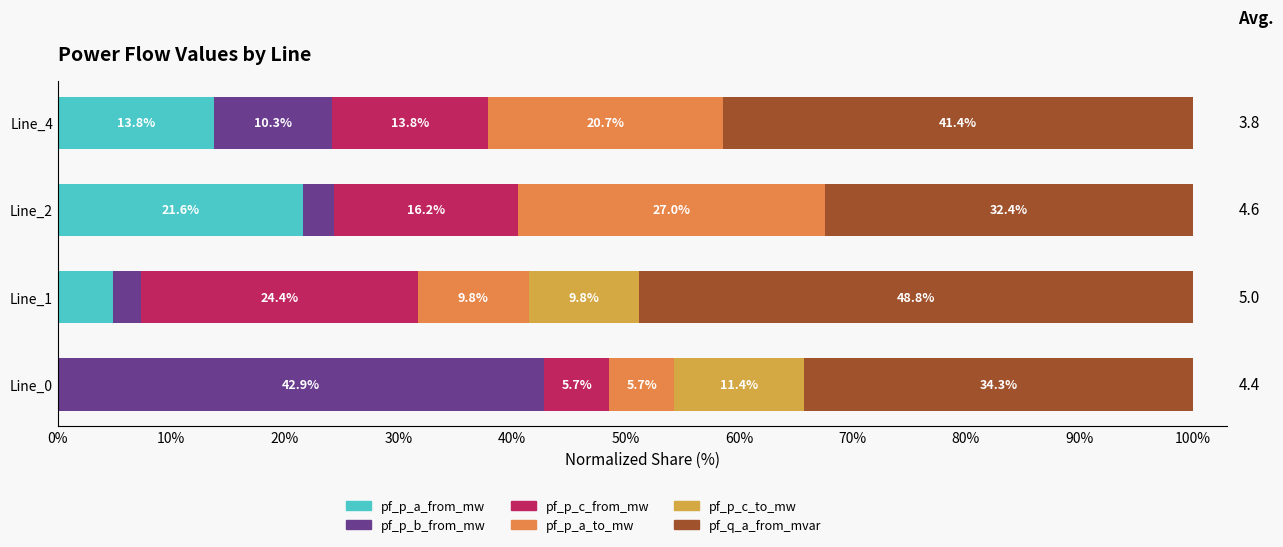

True or false: pf_p_a_from_mw has a value of 32.9 at Line_2.

False